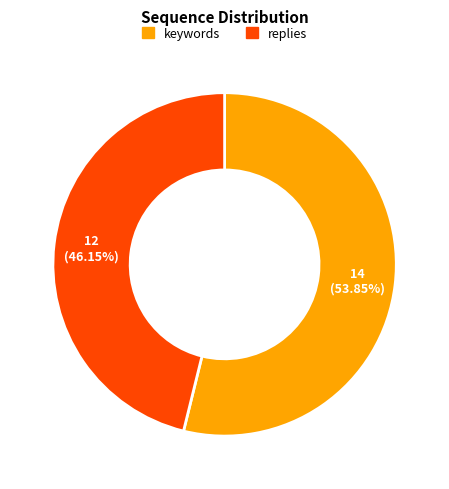

To the nearest percent, what is the combined percentage of replies and keywords?

100%